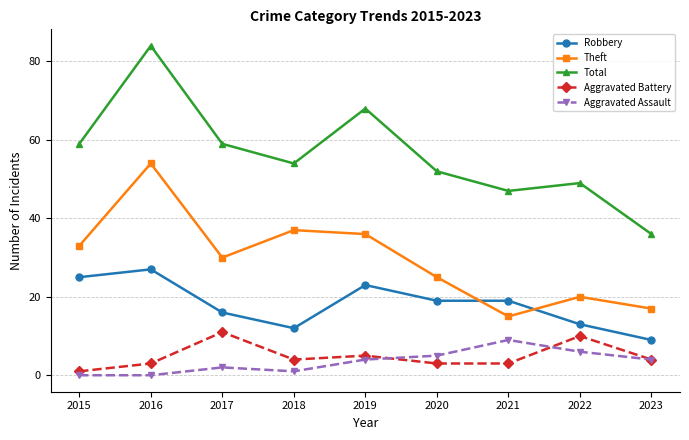

Which series changed the most between 2016 and 2017?

Total